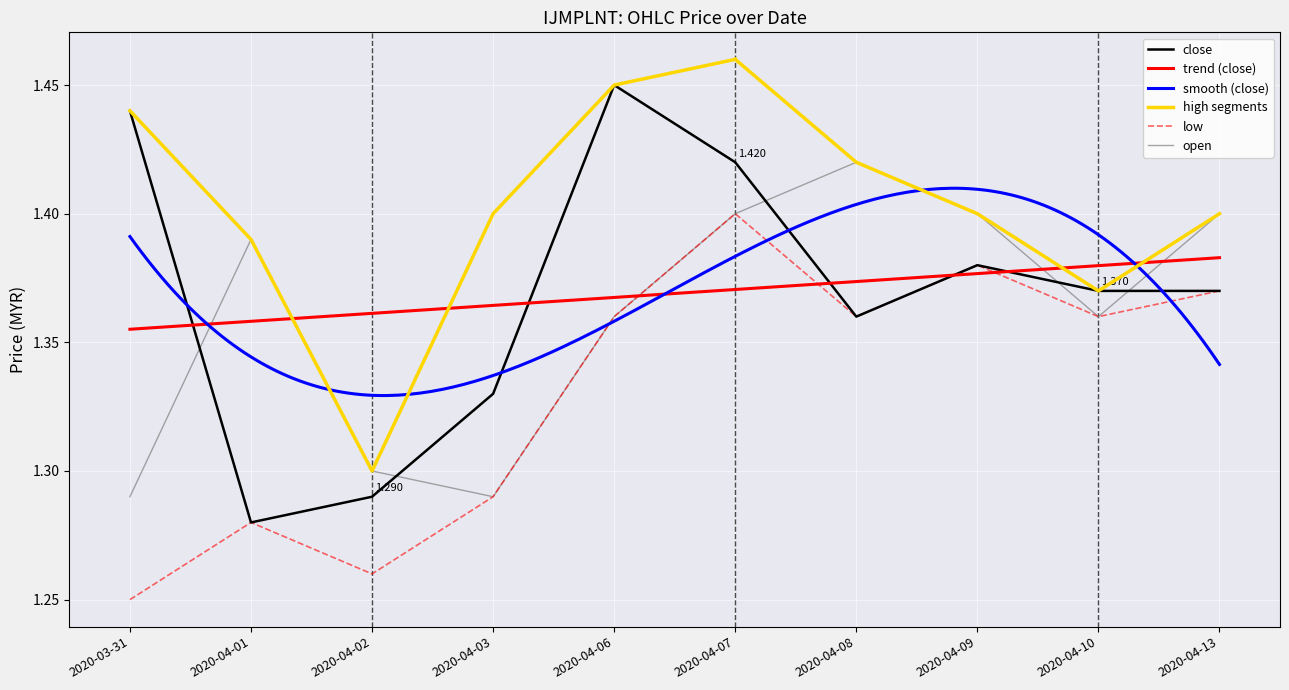

Where is open nearest to the value 1?

2020-03-31